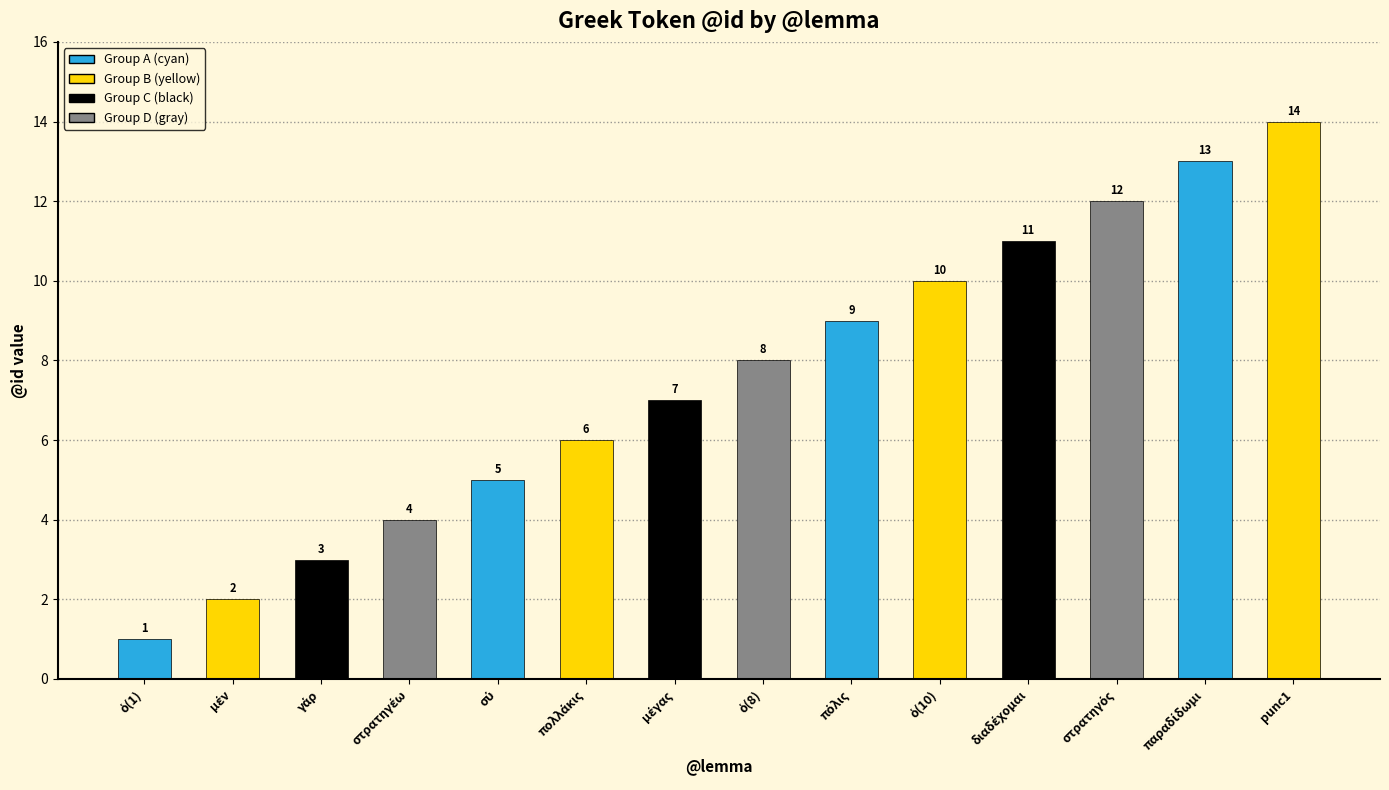

What is the value of the 10th bar from the left?

10